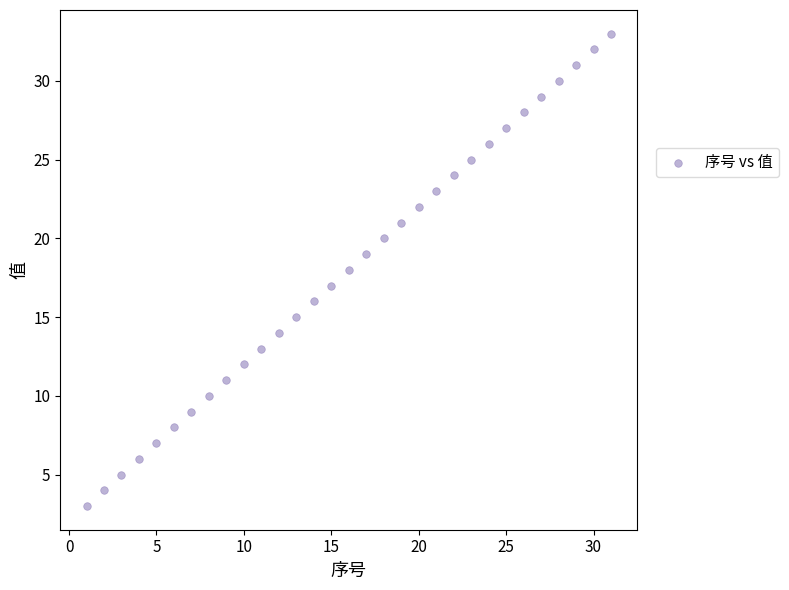

What is the range of Y values (max minus min)?

30